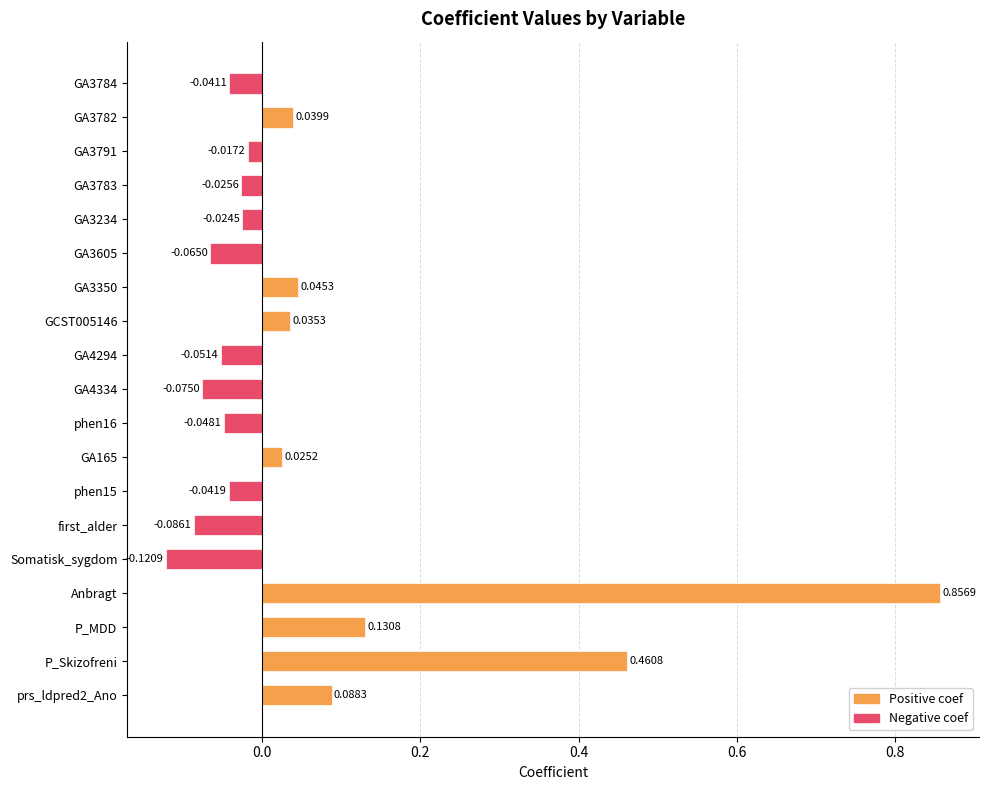

Rank the categories by value from highest to lowest.

Anbragt, P_Skizofreni, P_MDD, prs_ldpred2_Ano, GA3350, GA3782, GCST005146, GA165, GA3791, GA3234, GA3783, GA3784, phen15, phen16, GA4294, GA3605, GA4334, first_alder, Somatisk_sygdom